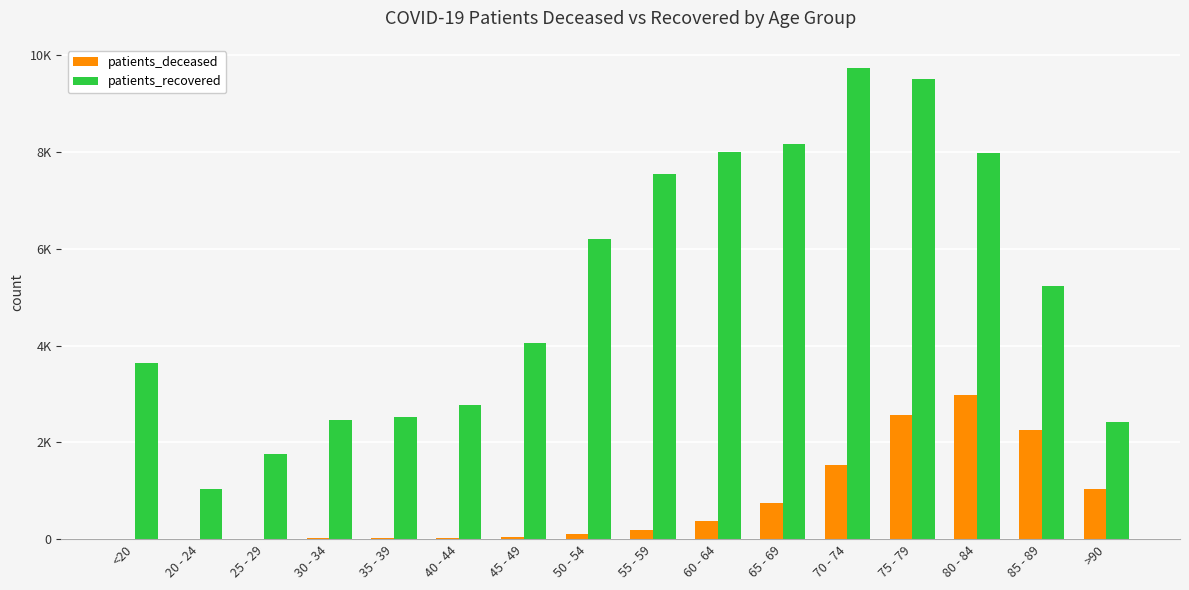

At which category is the sum across all series the highest?

75 - 79